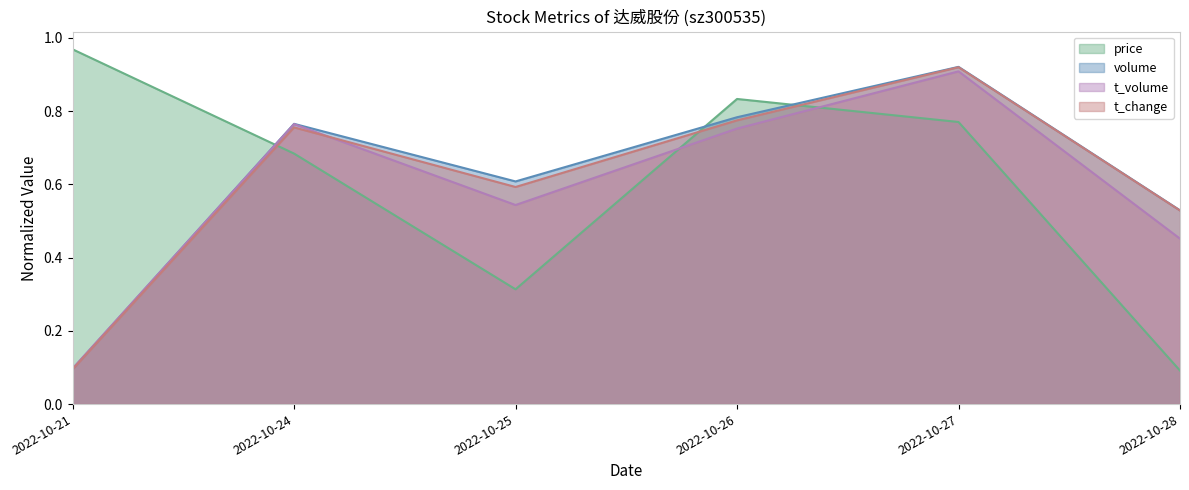

Which label corresponds to the largest value in the chart?

2022-10-21